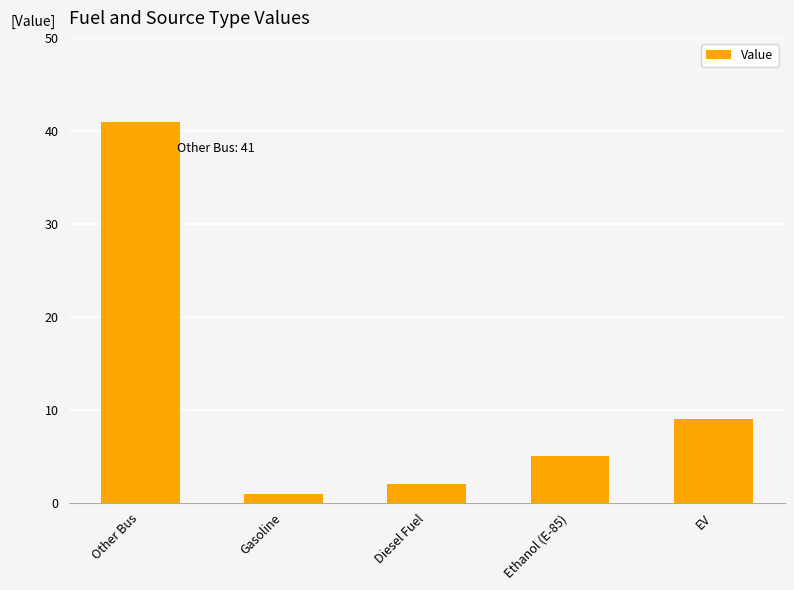

Which category has the highest value across all series?

Other Bus